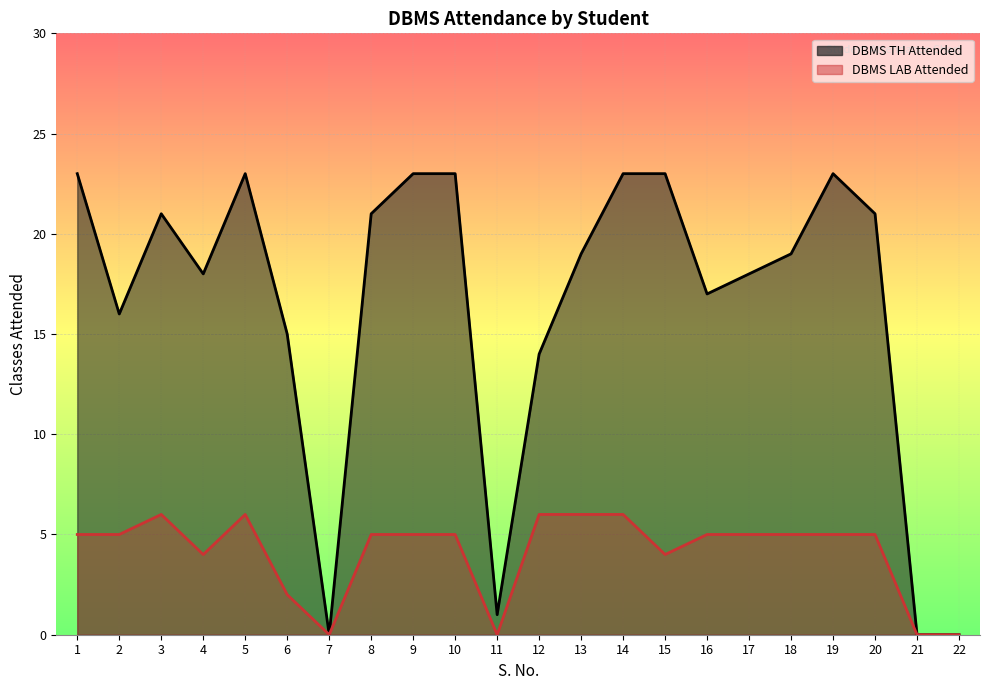

True or false: DBMS LAB Attended and DBMS TH Attended cross at least once.

False